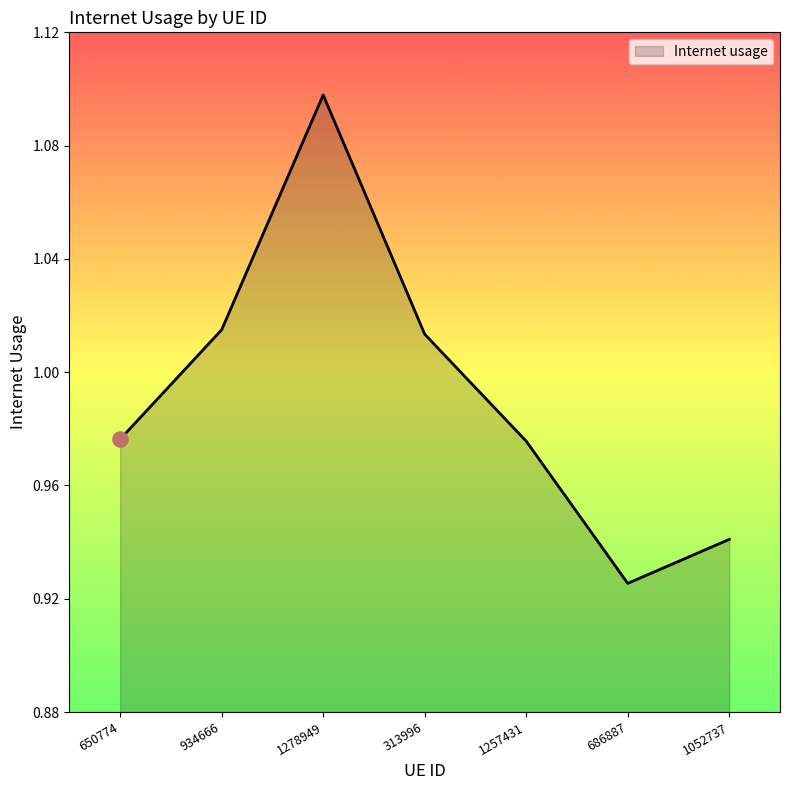

Between 934666 and 1052737, which is larger?

934666